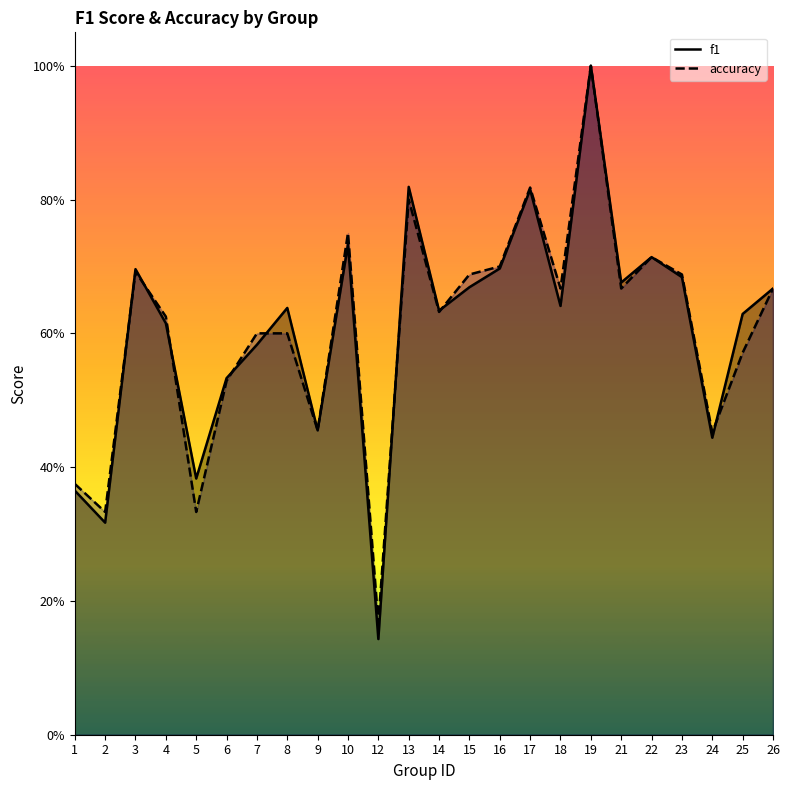

Which series has the largest total across all categories?

f1